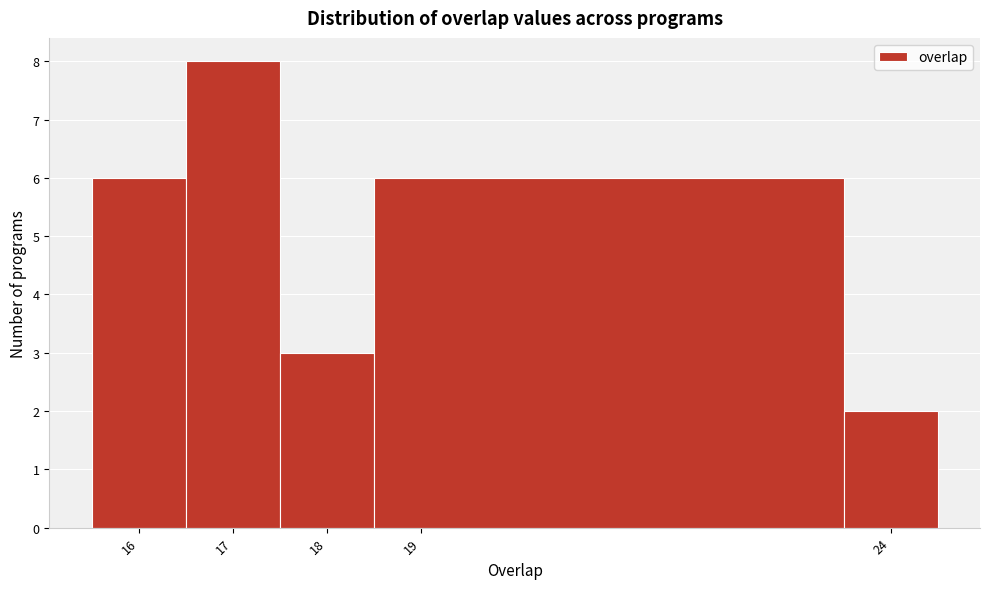

Which range on the x-axis has the tallest bar?

16.5 to 17.5